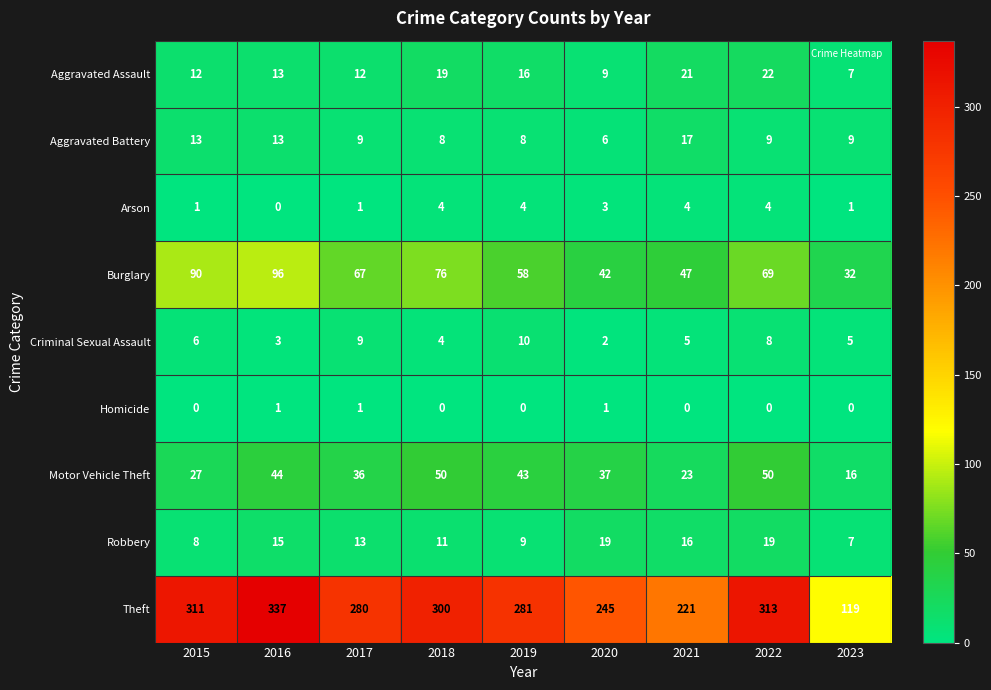

At which label does Criminal Sexual Assault first exceed 5?

2015